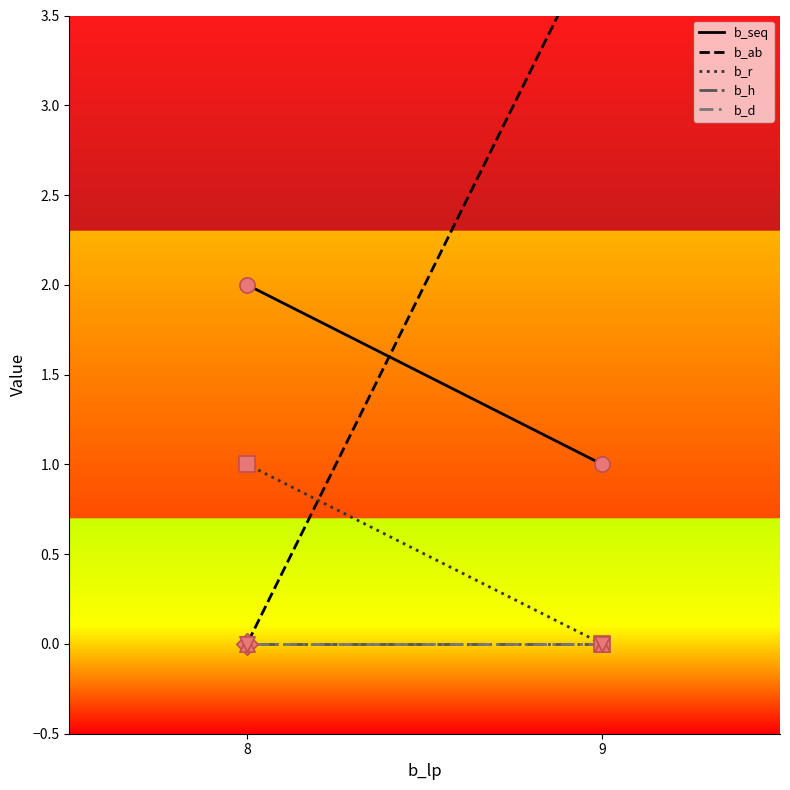

What are all the series names shown in the legend?

b_seq, b_ab, b_r, b_h, b_d